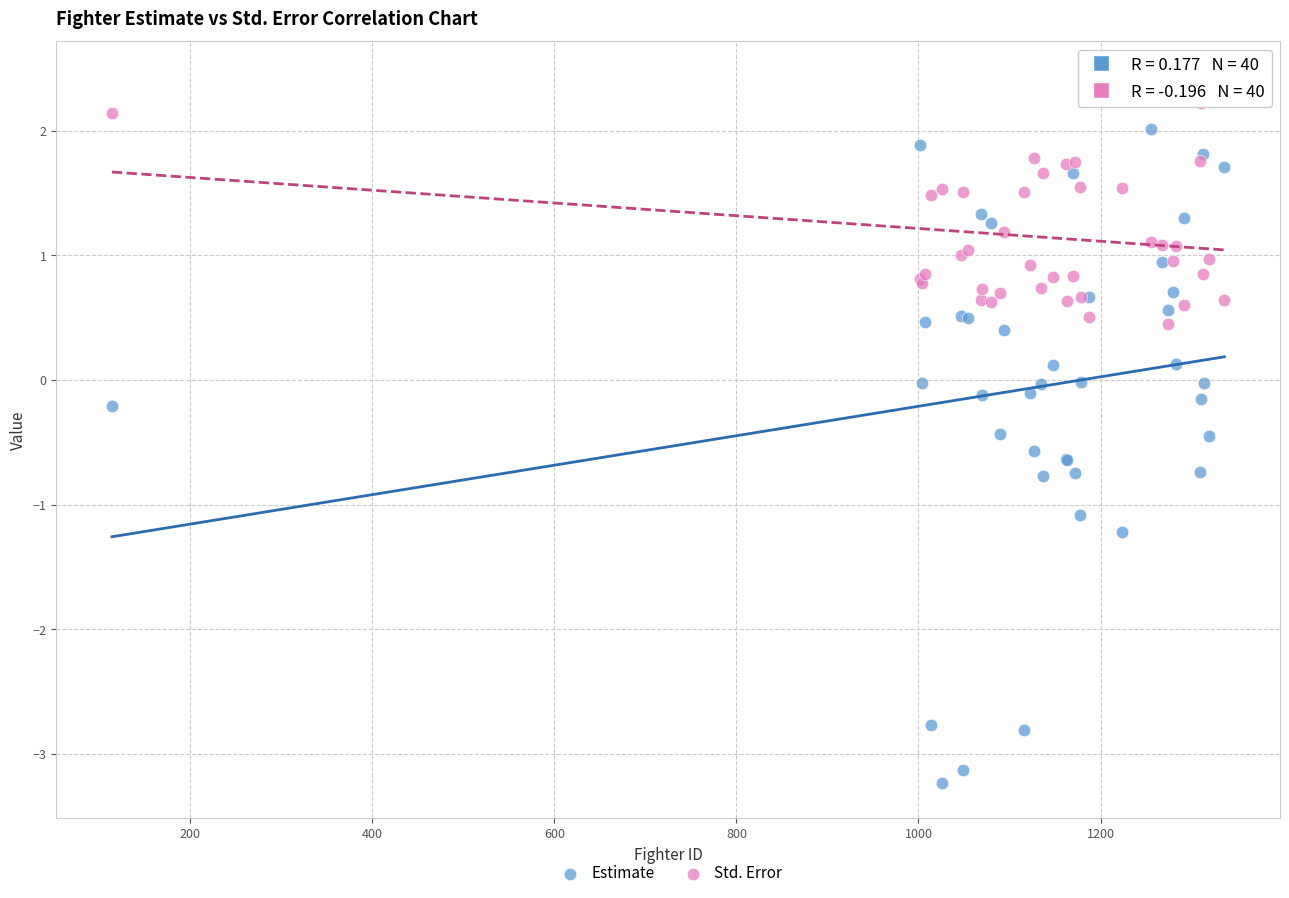

Which series contains the highest Y value?

Std. Error